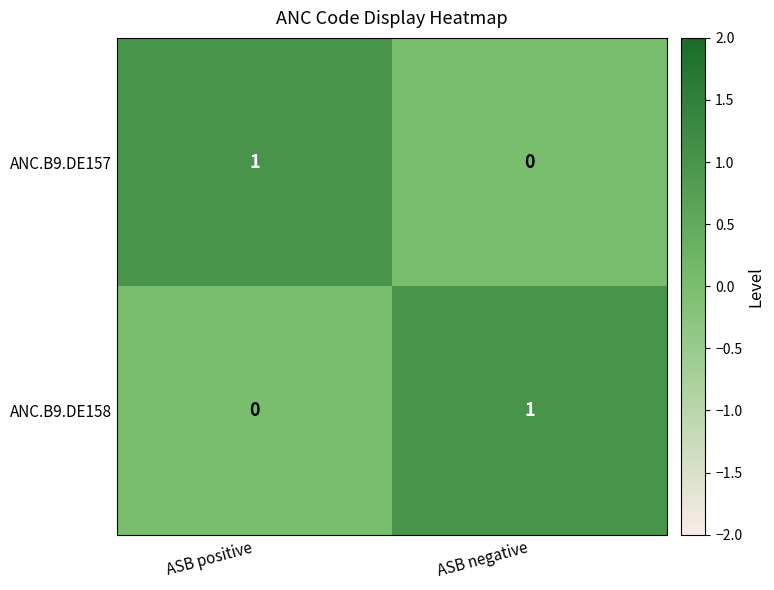

Which category has the highest value in the ANC.B9.DE158 series?

ASB negative